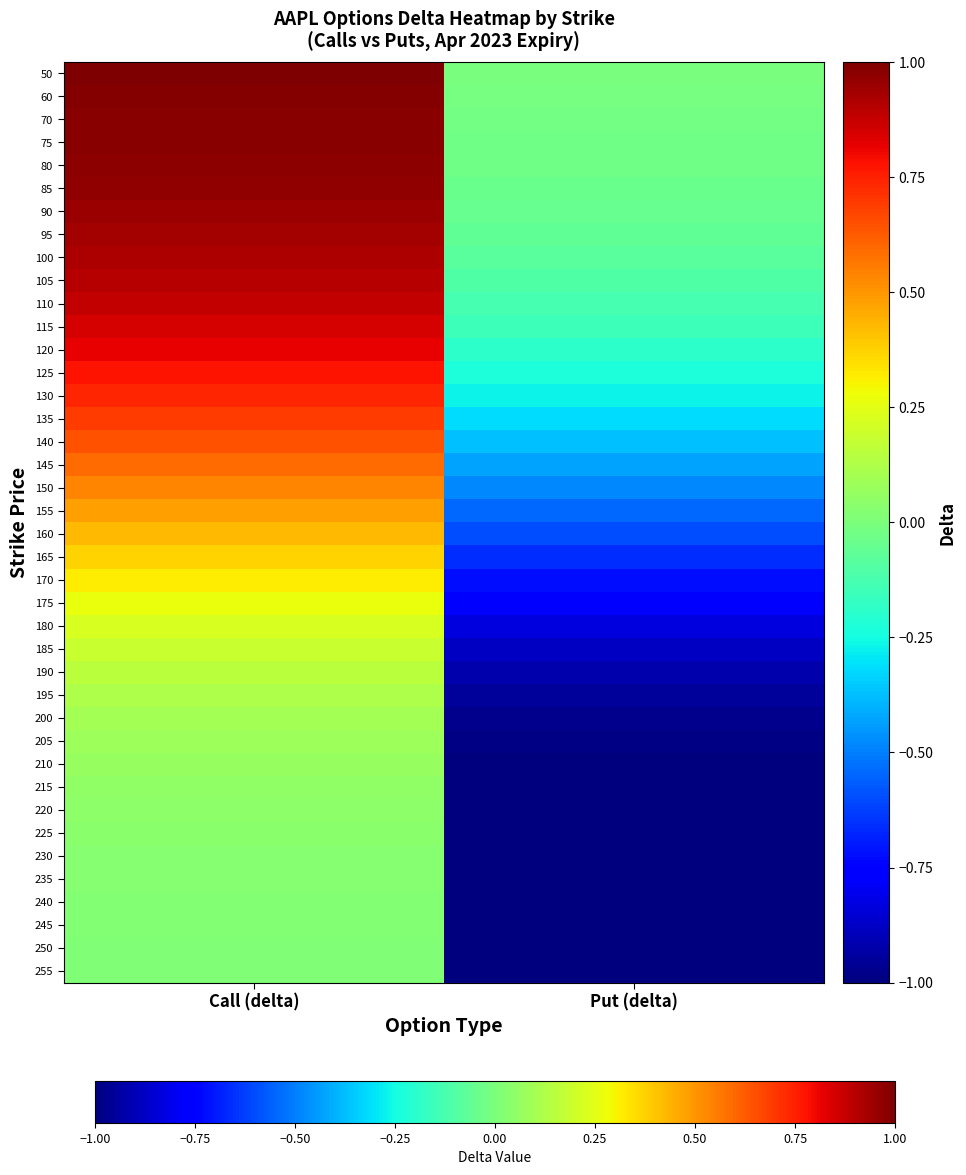

At how many categories does at least one series exceed 0?

1